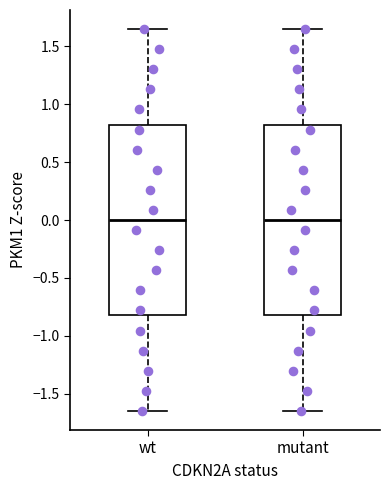

Reading left to right, read every box against the y-axis: the position of its median line, the range the box covers, and the ends of its whiskers. The values are not printed on the chart, so give them approximately, as read against the axis.

wt: median 0.00, box -0.80 to 0.80, whiskers -1.65 to 1.65
mutant: median 0.00, box -0.80 to 0.80, whiskers -1.65 to 1.65